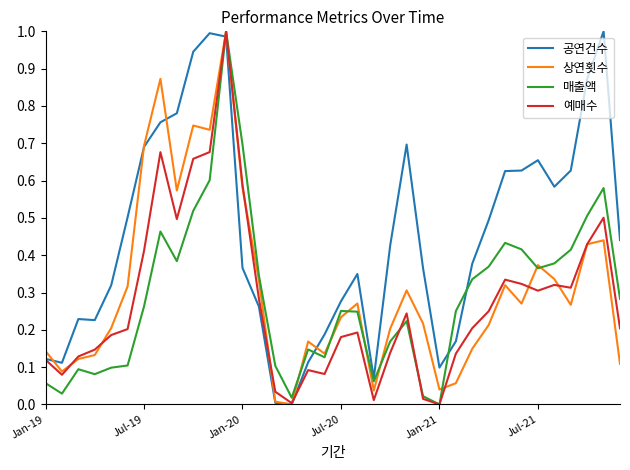

Which series has the largest total across all categories?

공연건수